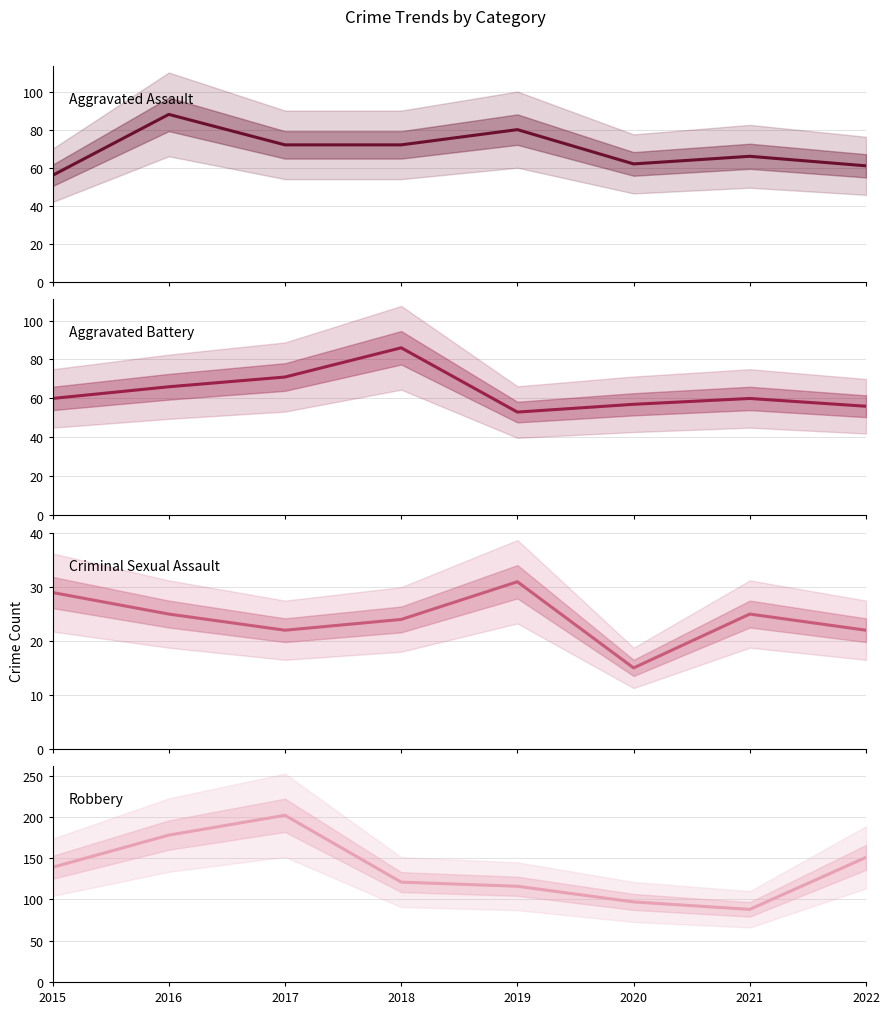

What value does the Robbery series have at 2016, to the nearest 50?

200